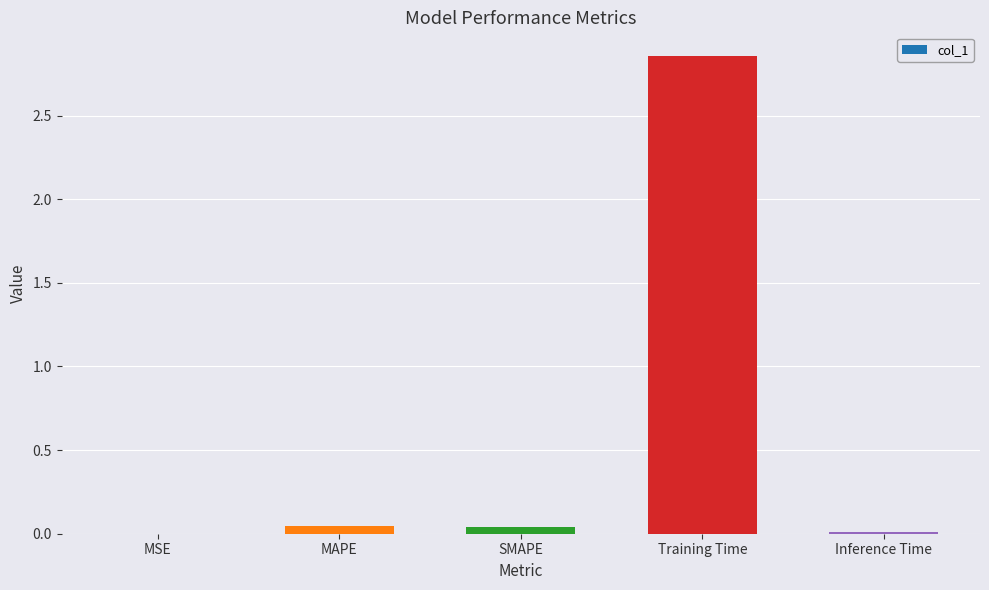

The value at MAPE is 0.0. True or false?

True